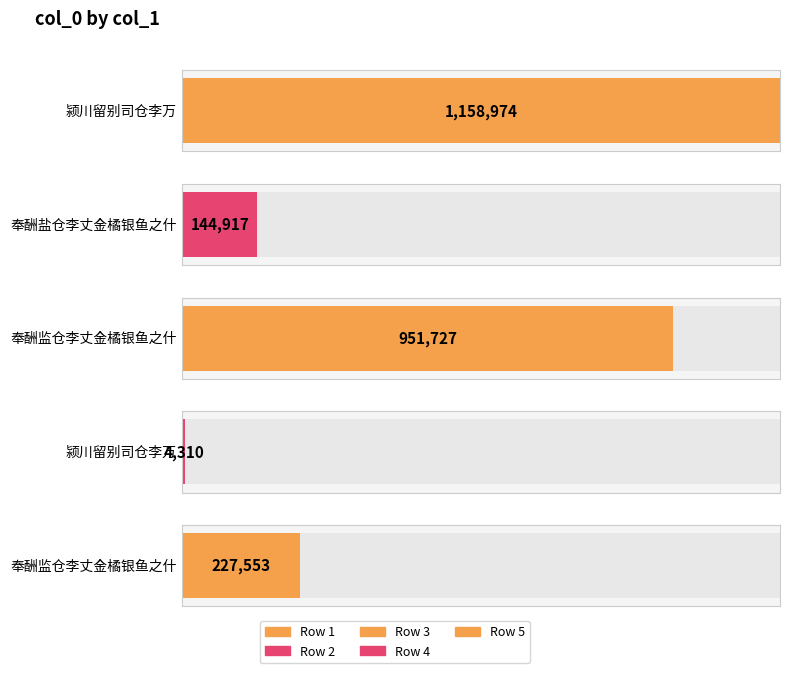

Where does the data first go above 227553?

颍川留别司仓李万